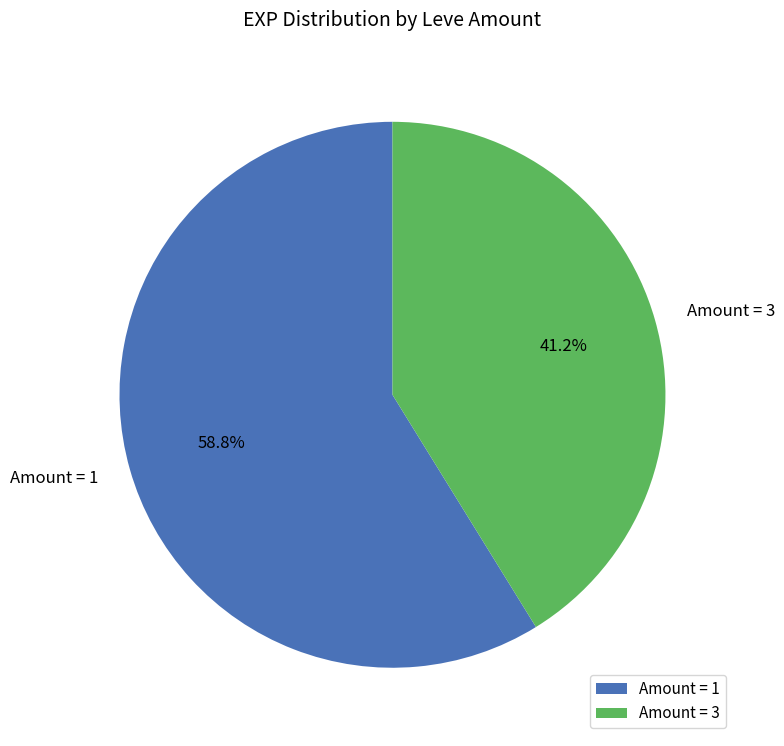

Does any single category account for the majority?

Yes